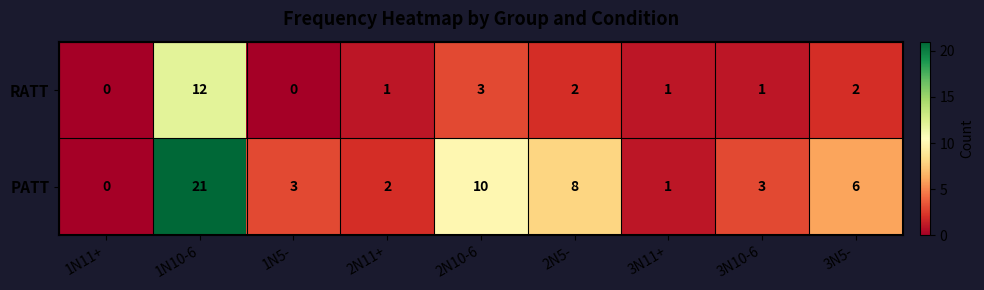

Rank the series by their average value, from highest to lowest.

PATT, RATT